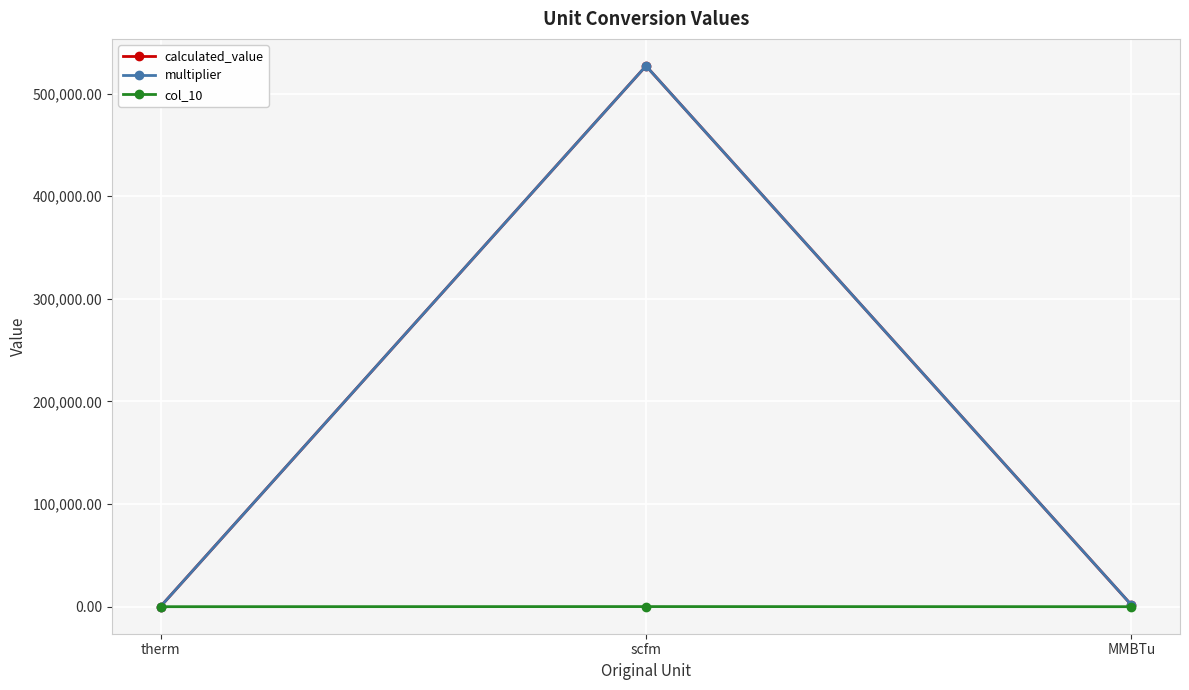

How many lines are shown in the chart?

3